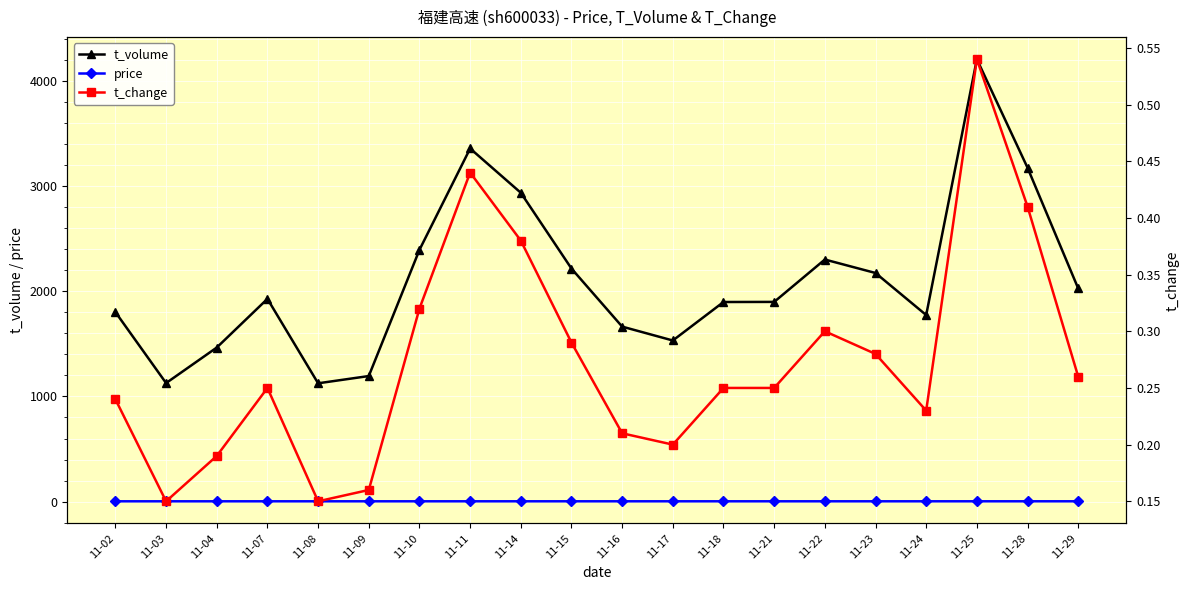

At how many categories does at least one series exceed 358?

20